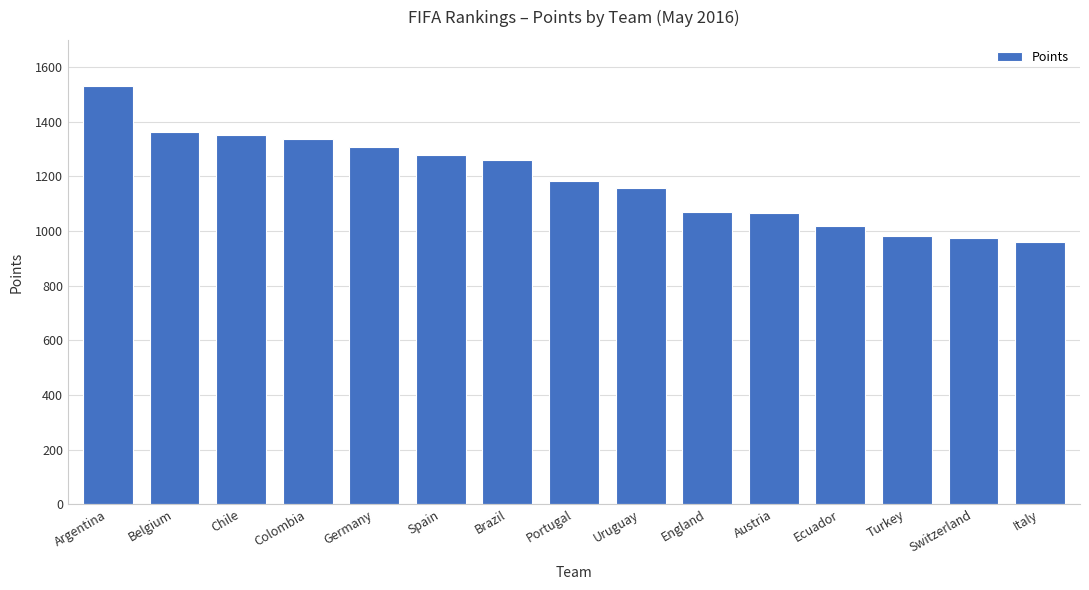

Count the number of data series in this chart.

1